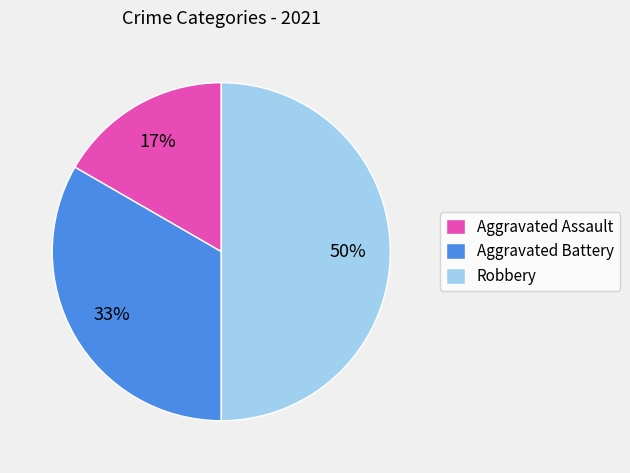

Approximately how many times larger is the value at Robbery compared to Aggravated Battery?

1.5